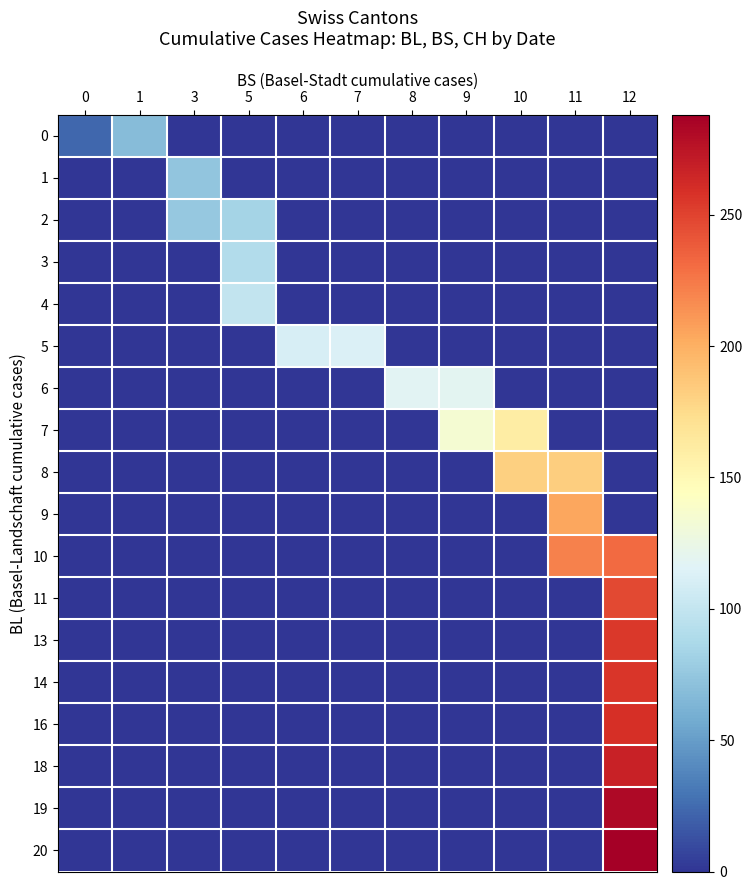

At how many categories does at least one series exceed 141?

3